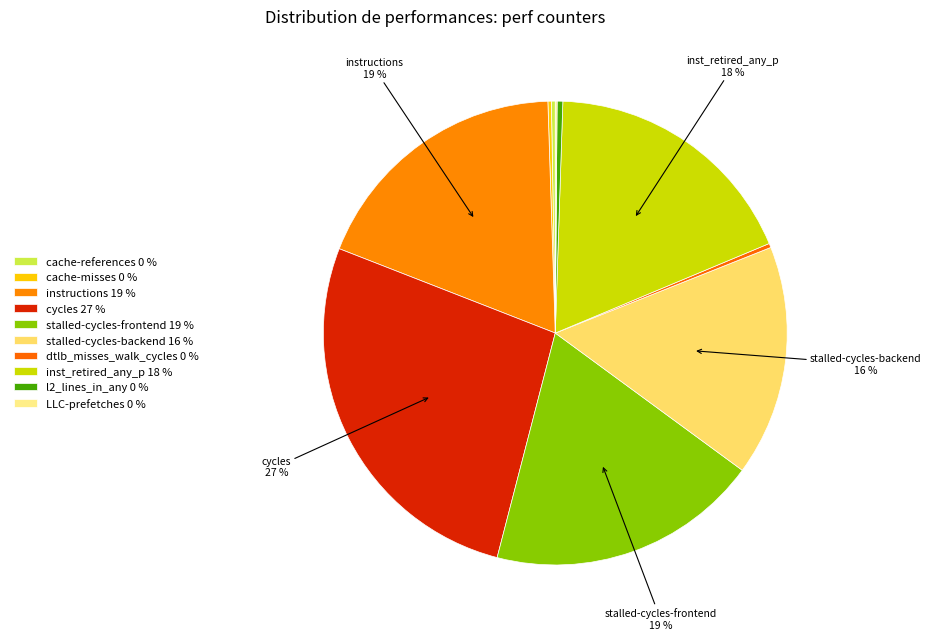

Rank the categories by value from highest to lowest.

cycles, stalled-cycles-frontend, instructions, inst_retired_any_p, stalled-cycles-backend, l2_lines_in_any, dtlb_misses_walk_cycles, cache-references, cache-misses, LLC-prefetches